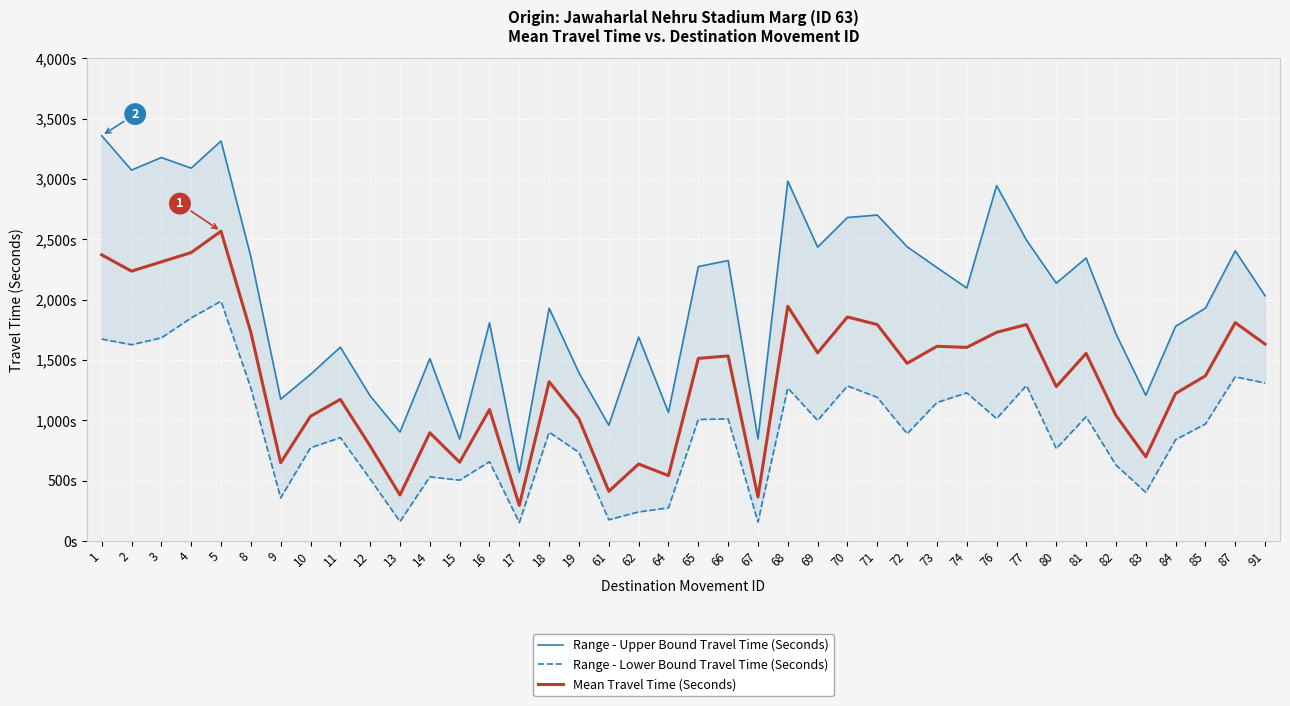

Is it true that Range - Upper Bound Travel Time (Seconds) equals 603 at 19?

False